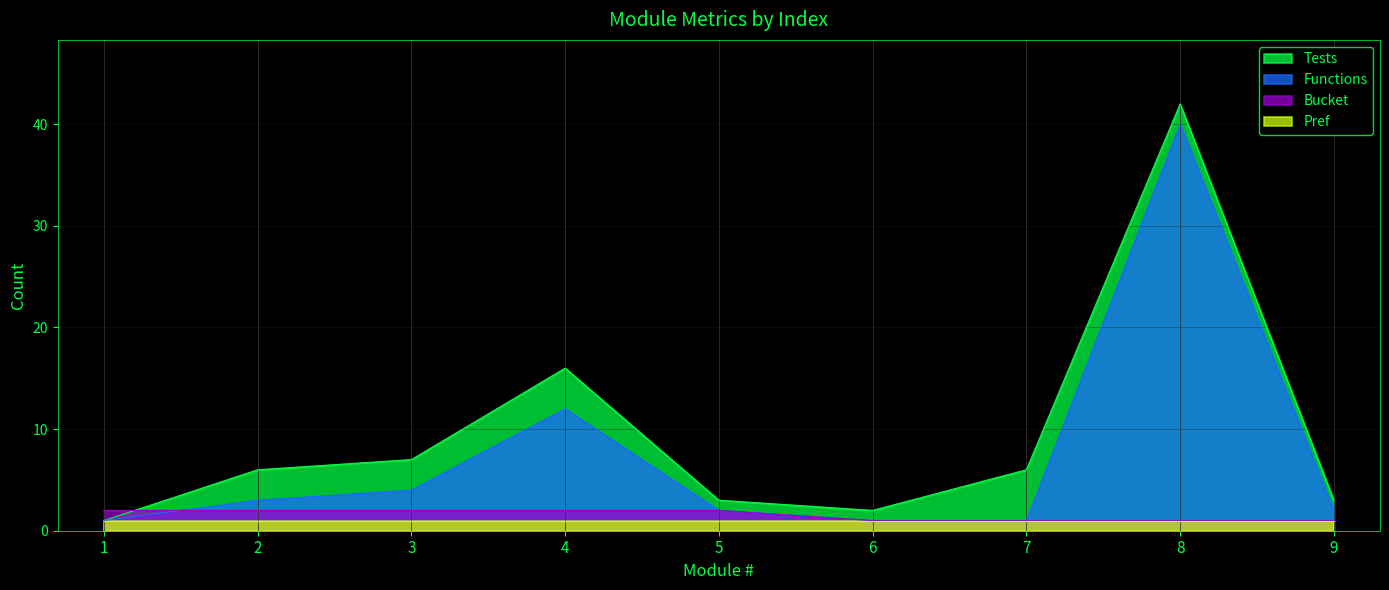

Does the chart display data point markers on the line(s)?

No